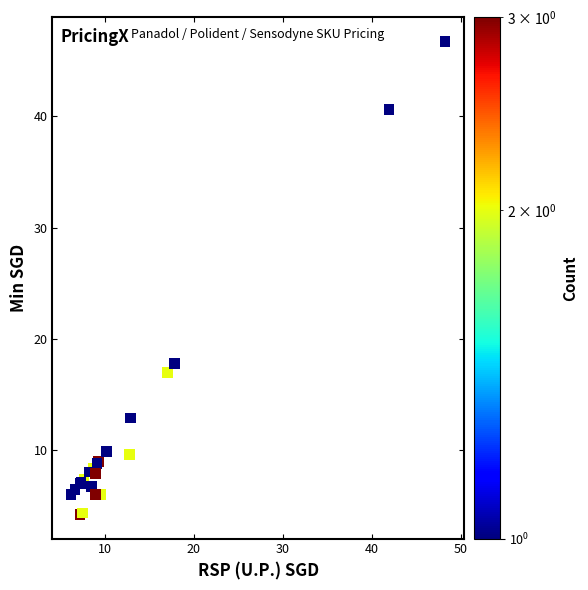

What Y value in the scatter plot is closest to 25?

17.8